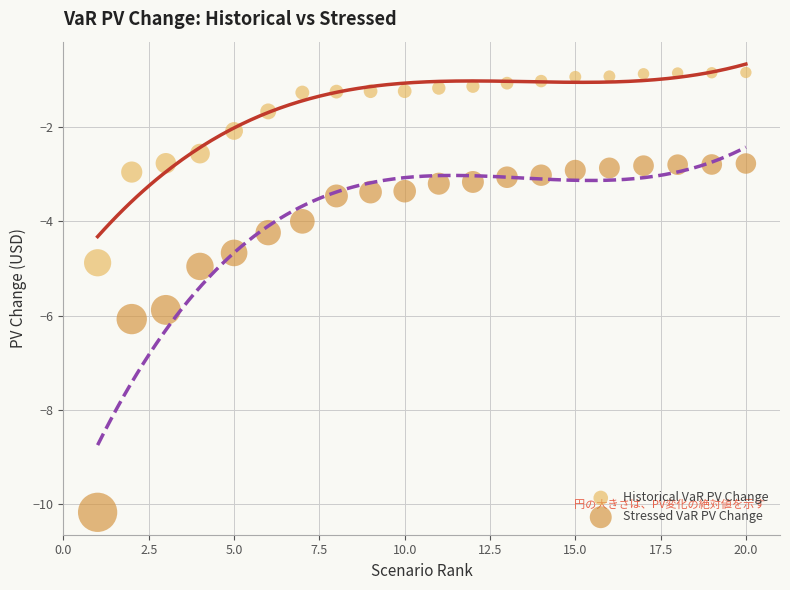

Which series contains the lowest Y value?

Stressed VaR PV Change